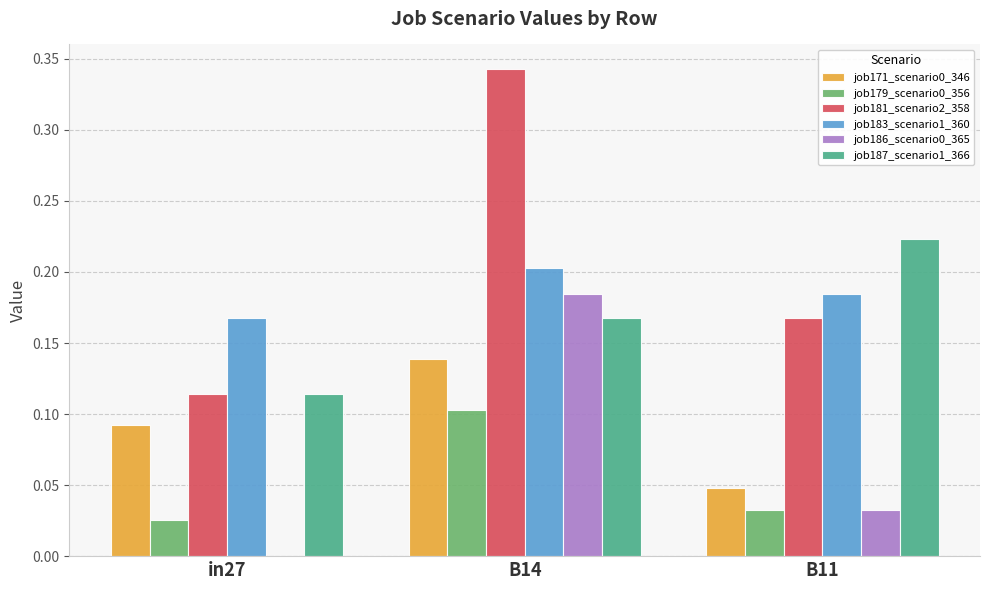

What is the sum of the job183_scenario1_360 values at in27 and B14?

0.4